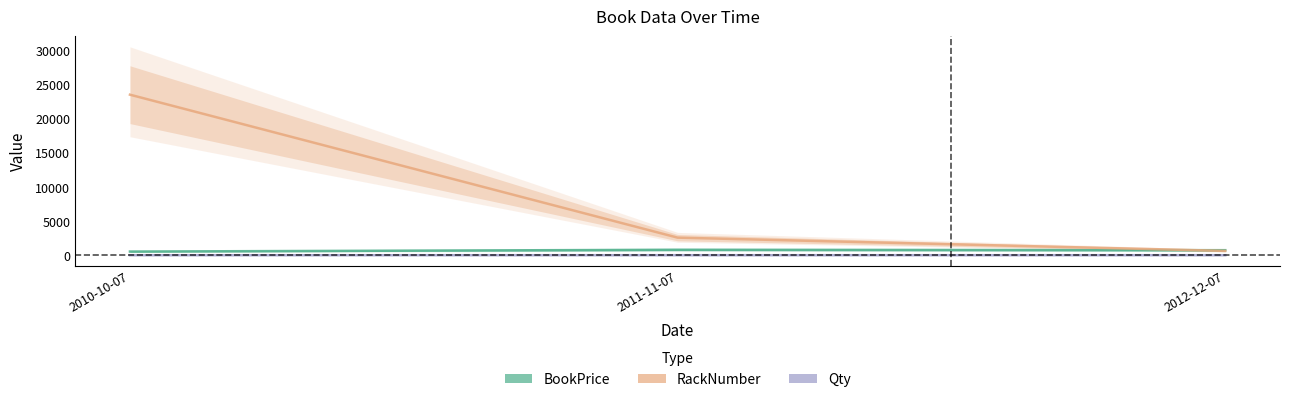

Which series changed the most between 2010-10-07 and 2012-12-07?

RackNumber